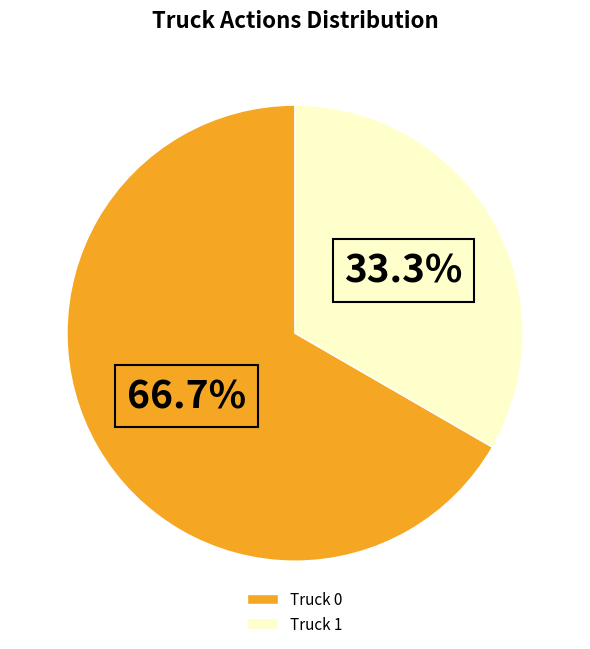

To the nearest percent, what portion does Truck 0 represent?

67%